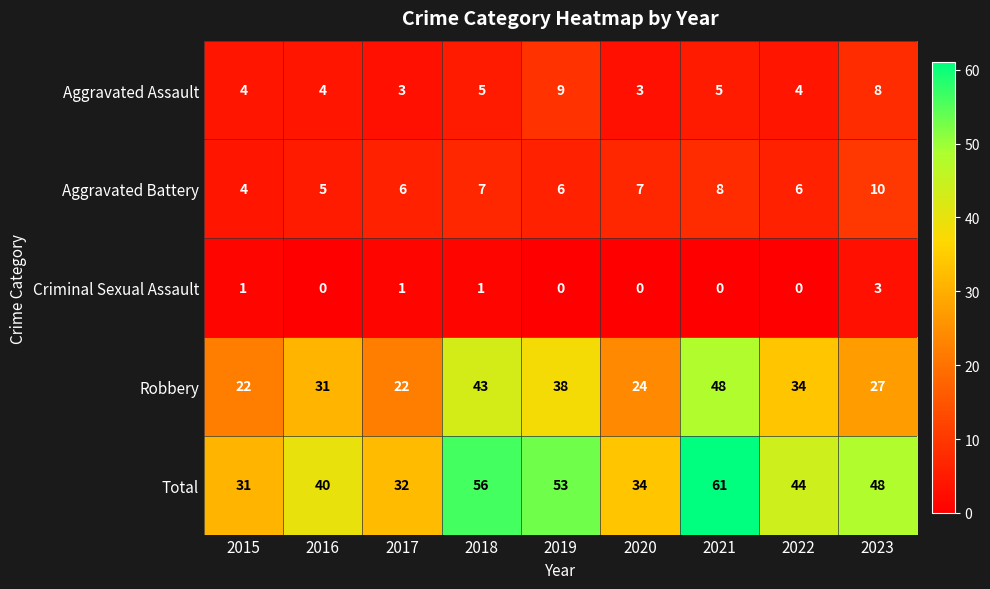

Count the Aggravated Assault values in the range 4 to 5.

5